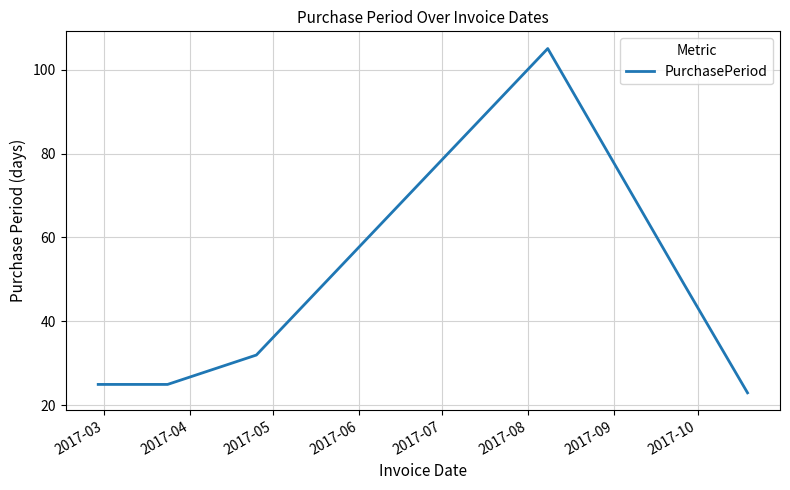

True or false: there are more than 1 points higher than both neighbors.

False